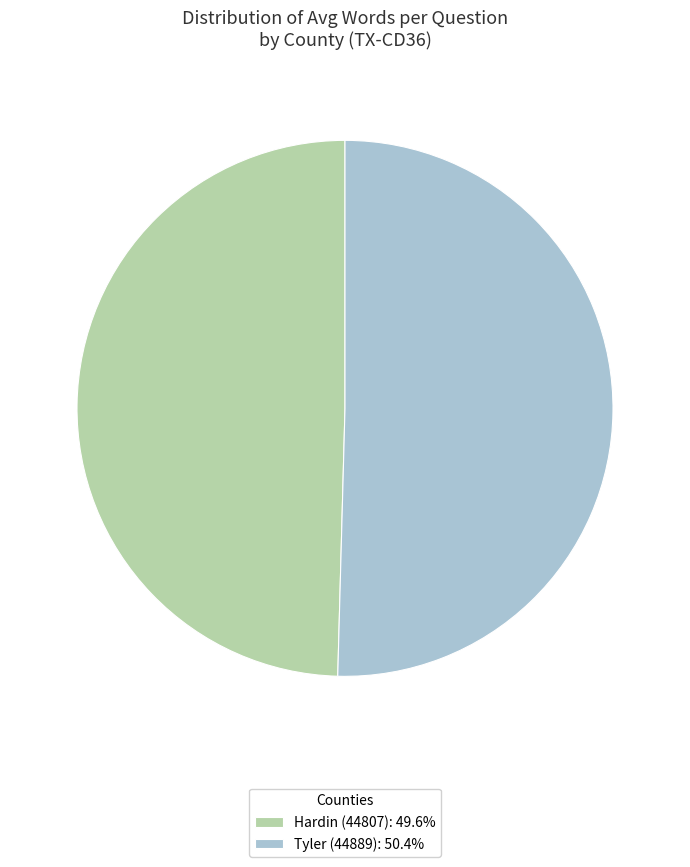

What is the largest slice in the pie chart?

Tyler (44889)